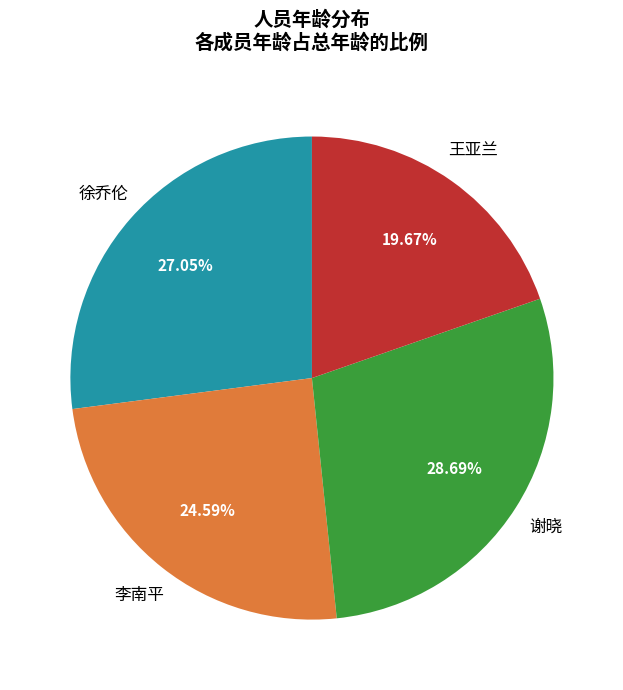

How many slices are in this pie chart?

4